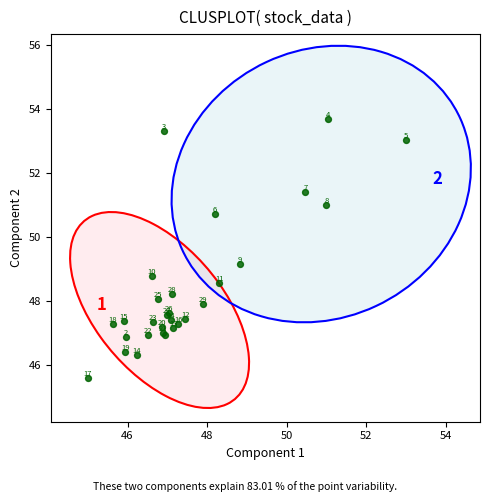

What Y value in the scatter plot is closest to 49?

49.1